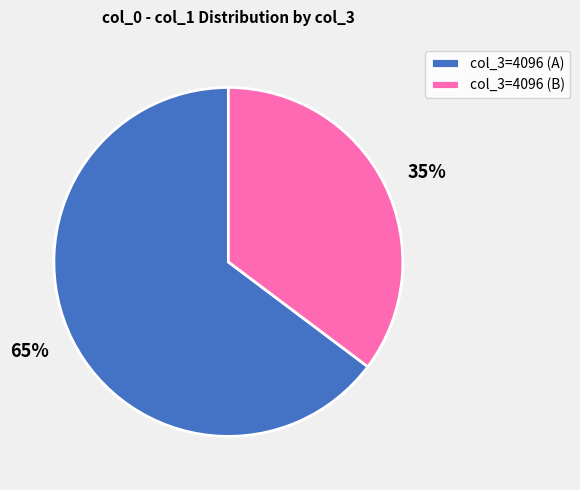

Is there a majority slice in this chart?

Yes